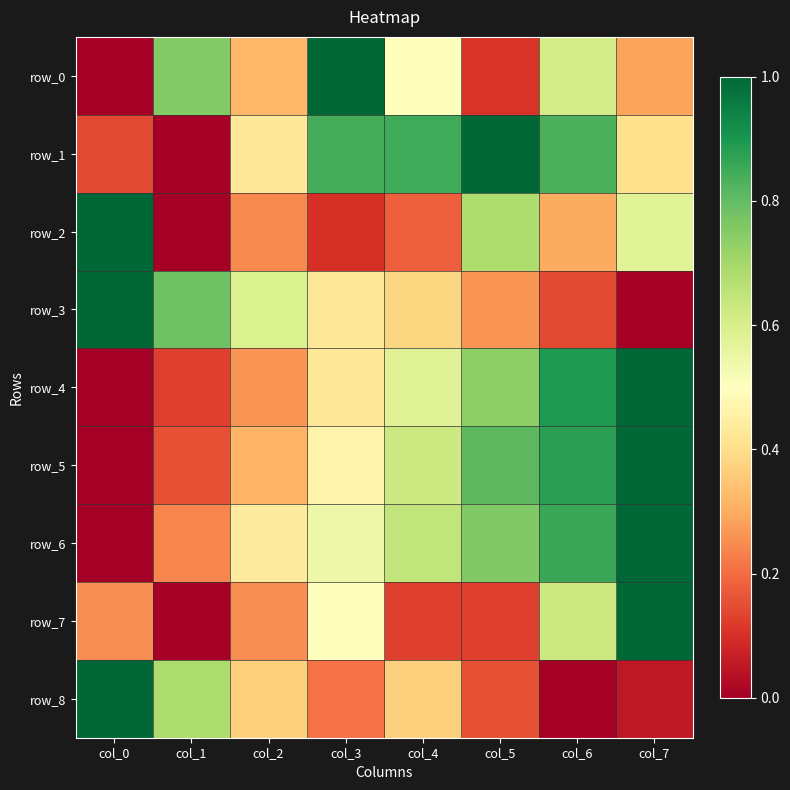

What is the difference between the second highest and minimum values in the row_6 series?

0.9